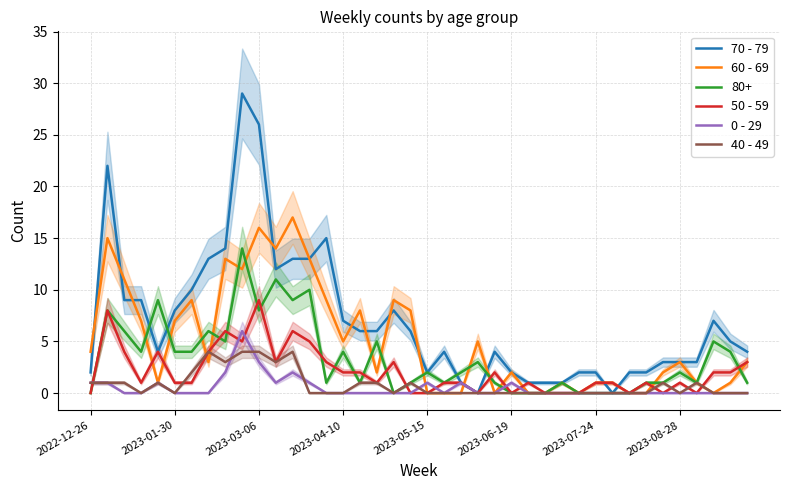

In 50 - 59, how many points are higher than both neighbors (excluding endpoints)?

10